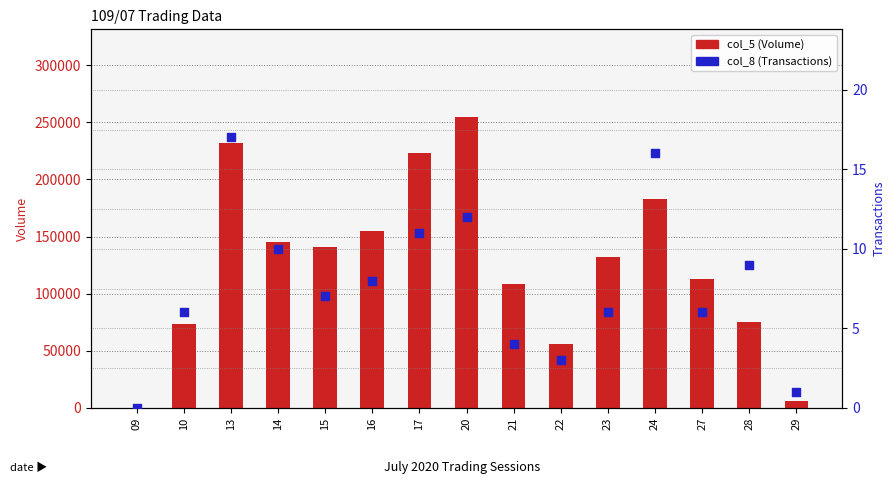

What are all the series names shown in the legend?

col_5 (Volume), col_8 (Transactions)